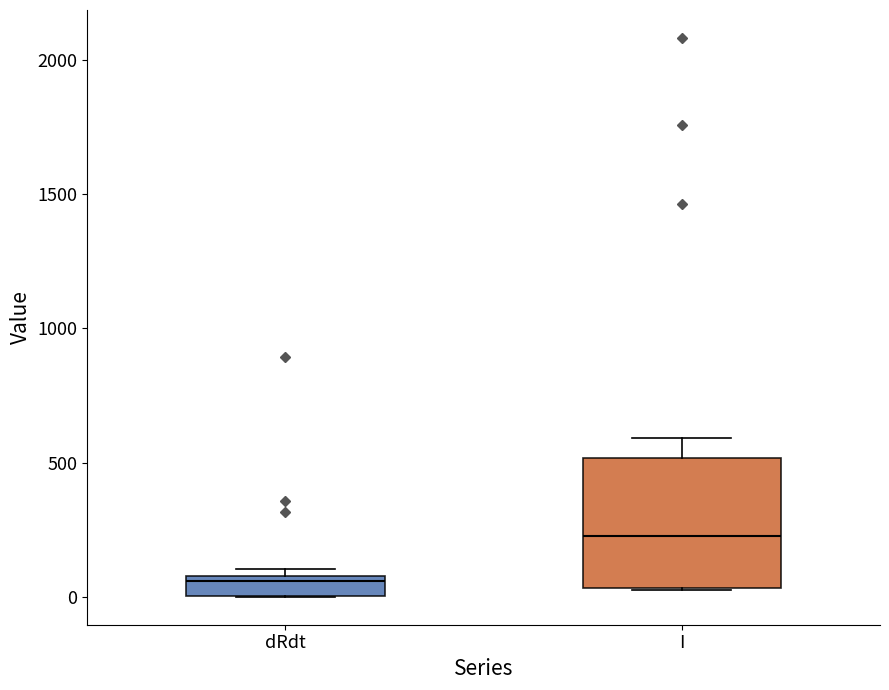

Which box has the lowest median line?

dRdt